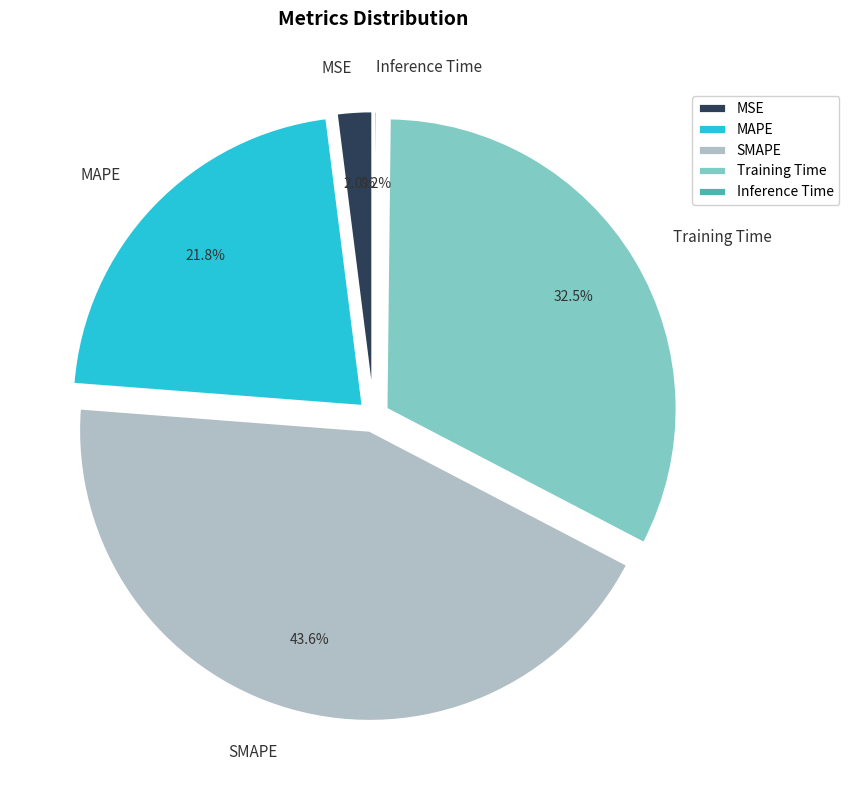

Is it true that SMAPE is 57% of the pie?

False